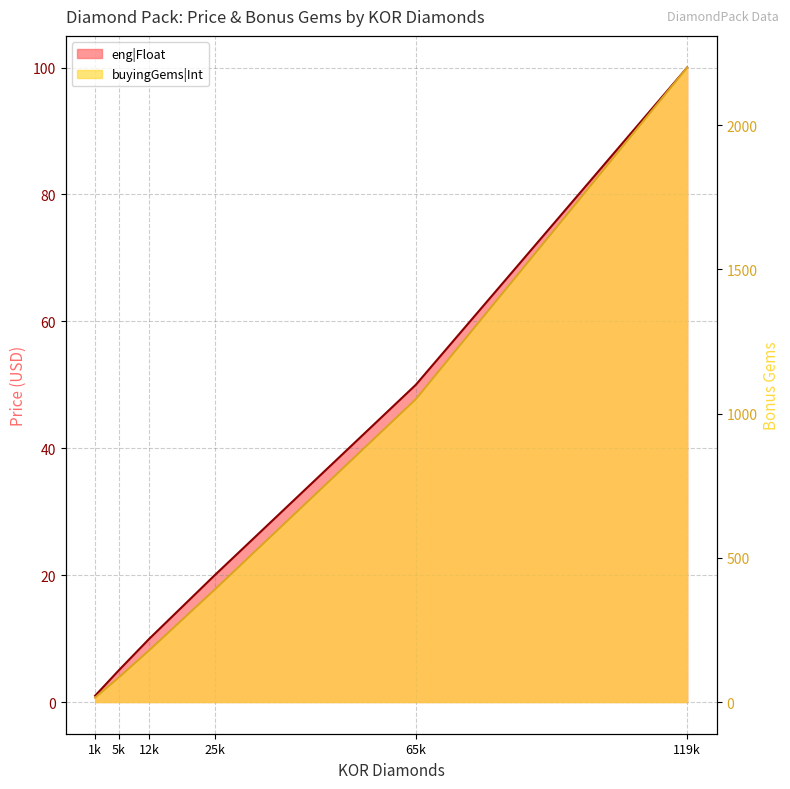

Which series has the largest total across all categories?

buyingGems|Int